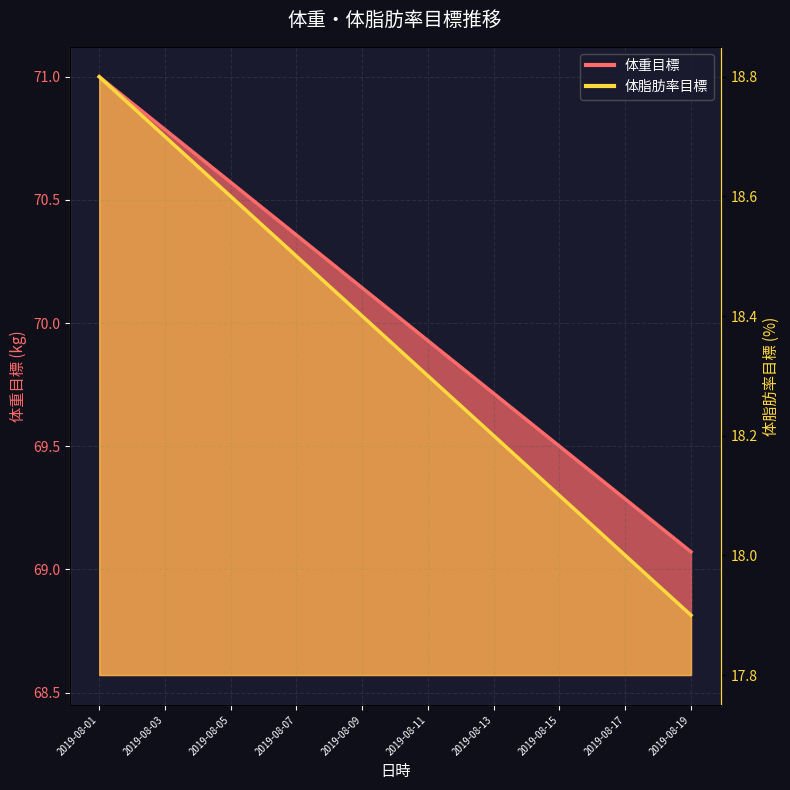

What is the difference between the highest and lowest values at 2019-08-02?

52.1